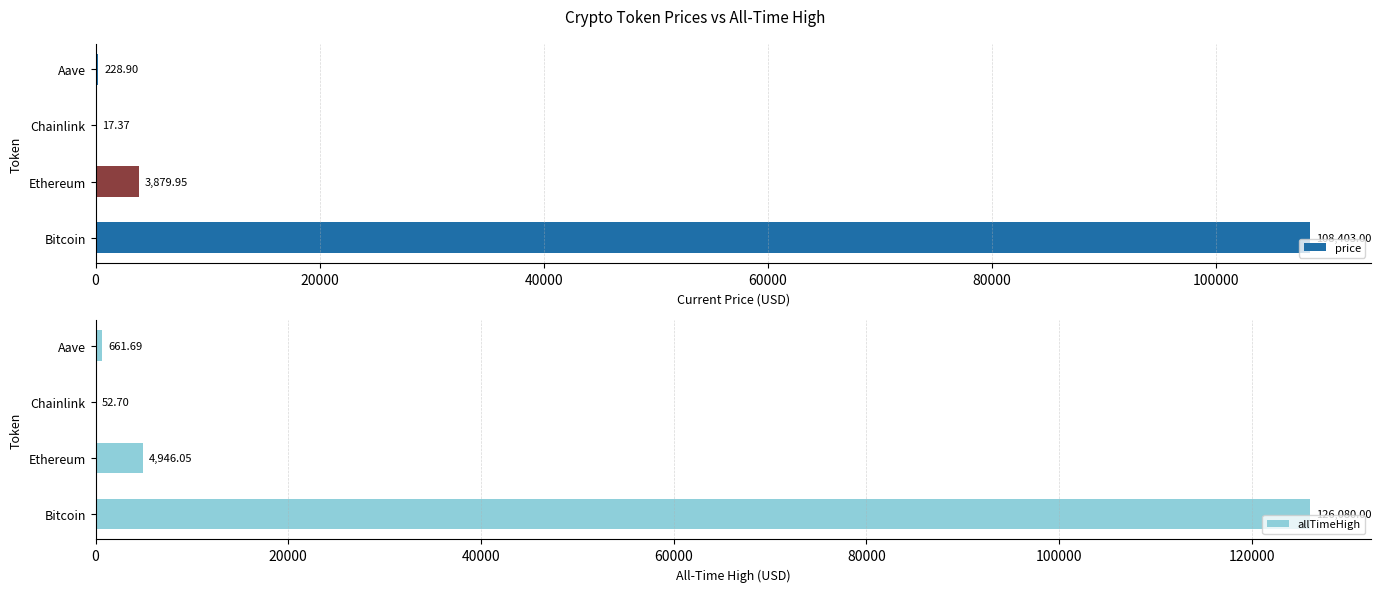

How many bars are there in total?

8